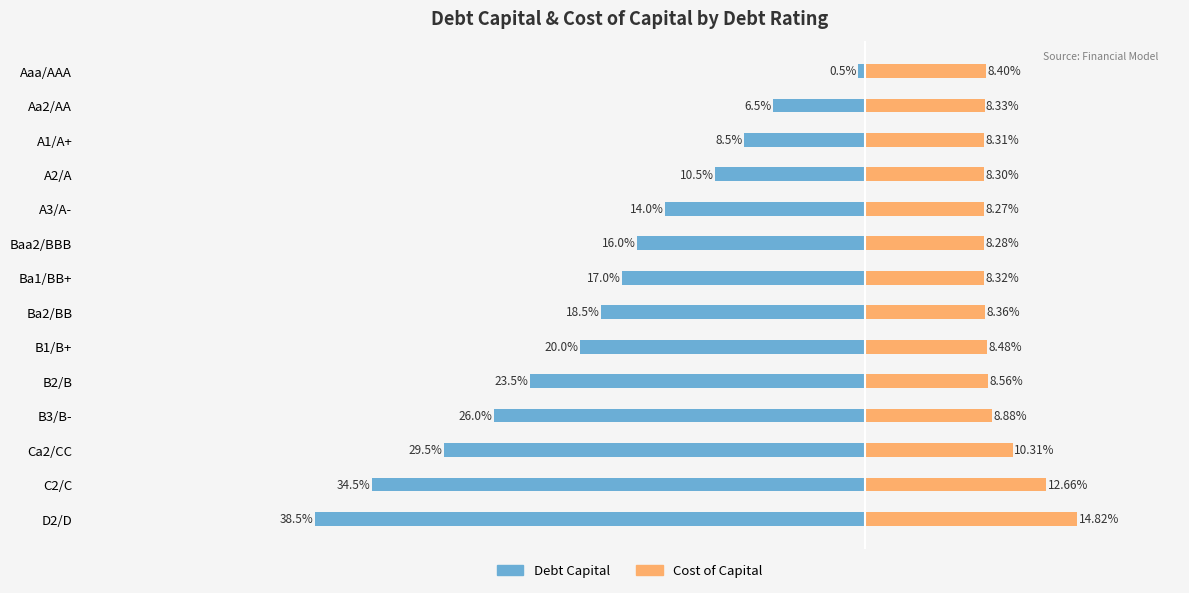

What is the average value of the Cost of Capital series?

0.1